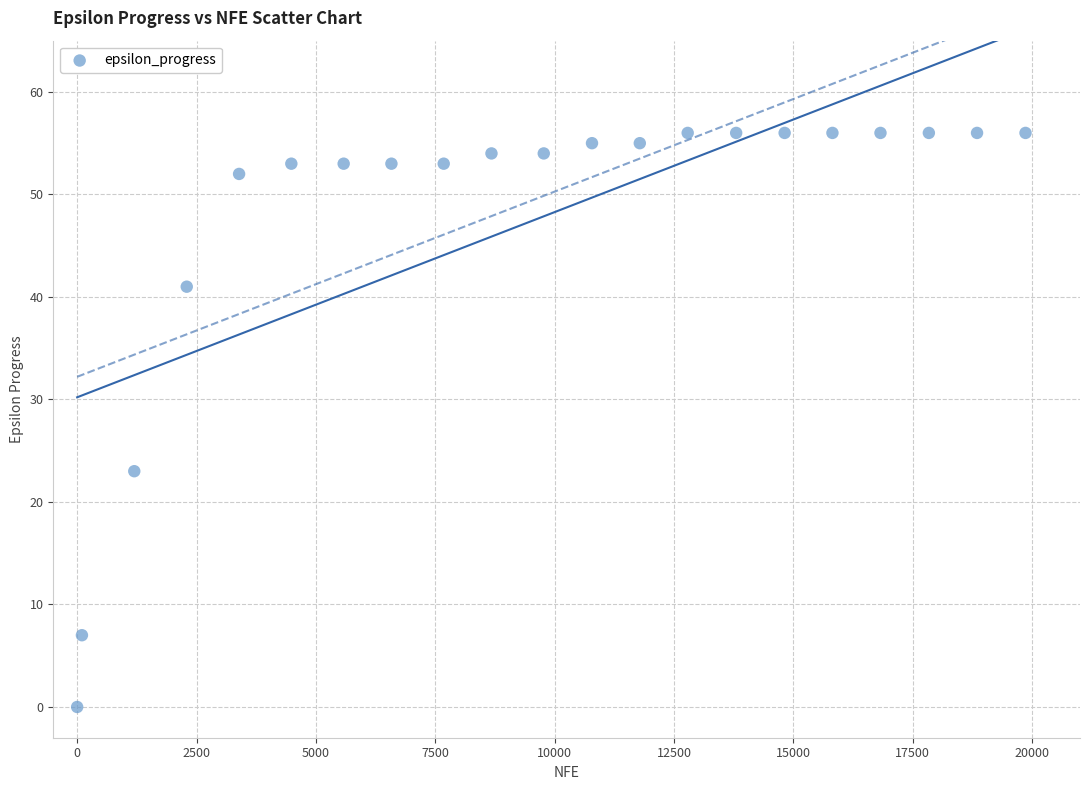

What is the range of X values (max minus min)?

19859